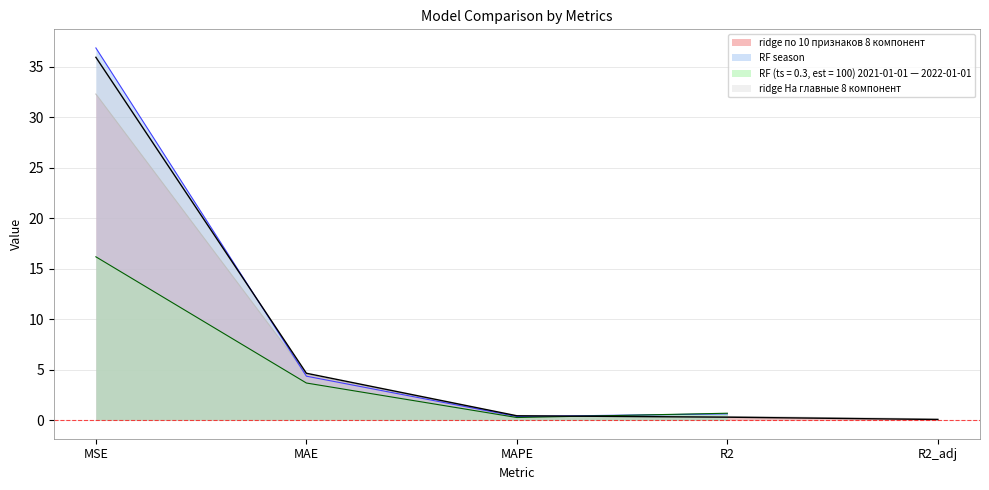

What is the highest value of the ridge На главные 8 компонент series?

35.9